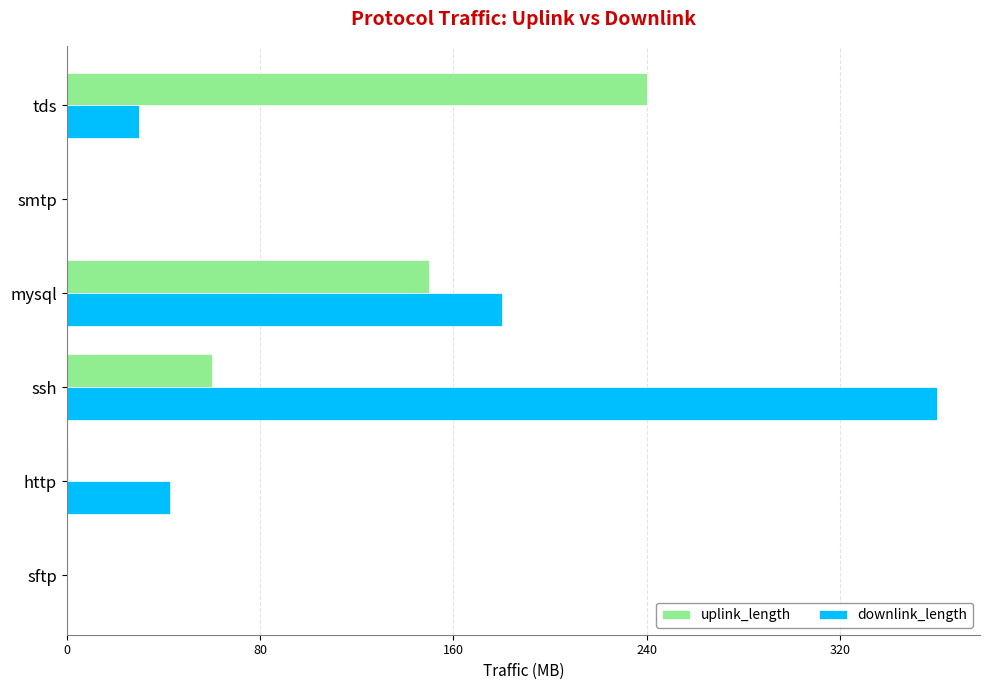

What are all the series names shown in the legend?

uplink_length, downlink_length